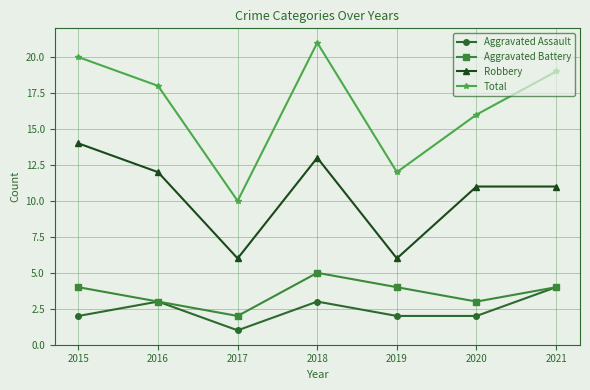

Where is Total nearest to the value 15?

2020